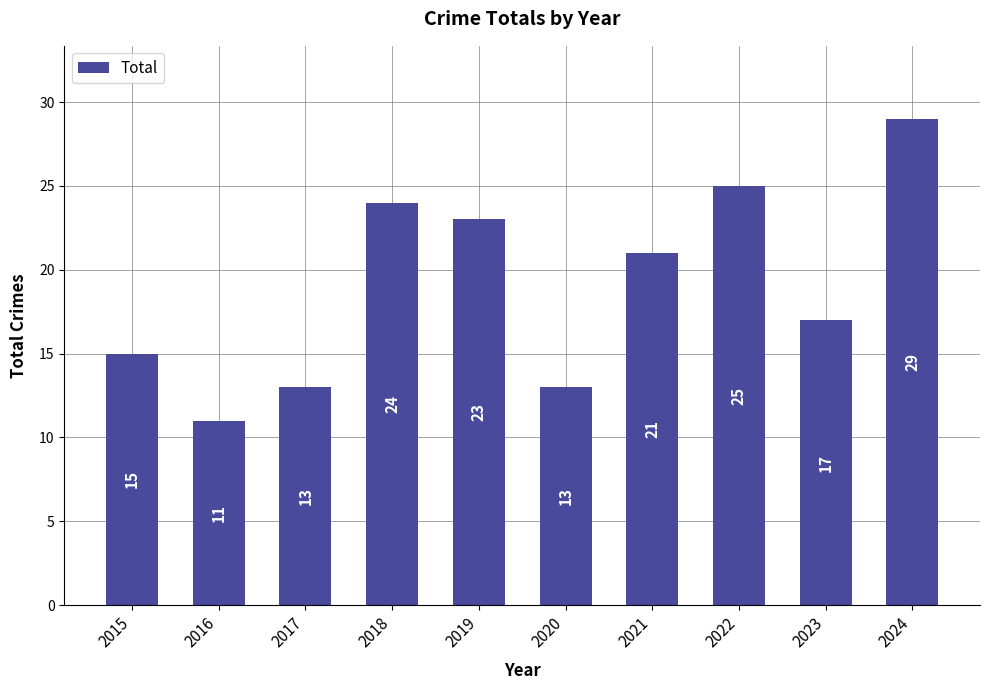

Which category has the lowest value across all series?

2016